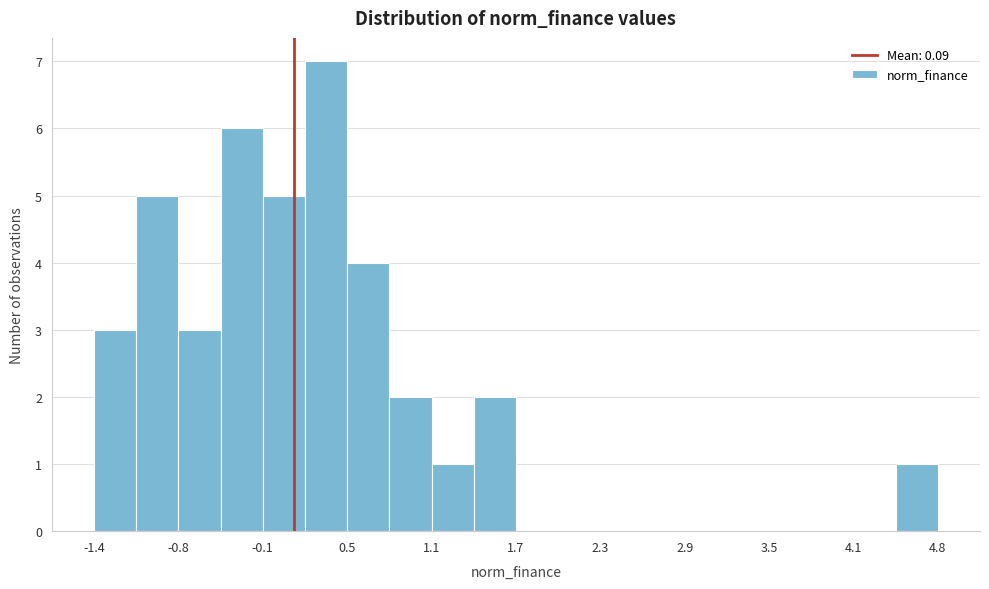

Around what value on the x-axis is the tallest bar? Give the approximate position of its centre, as read against the axis.

0.3